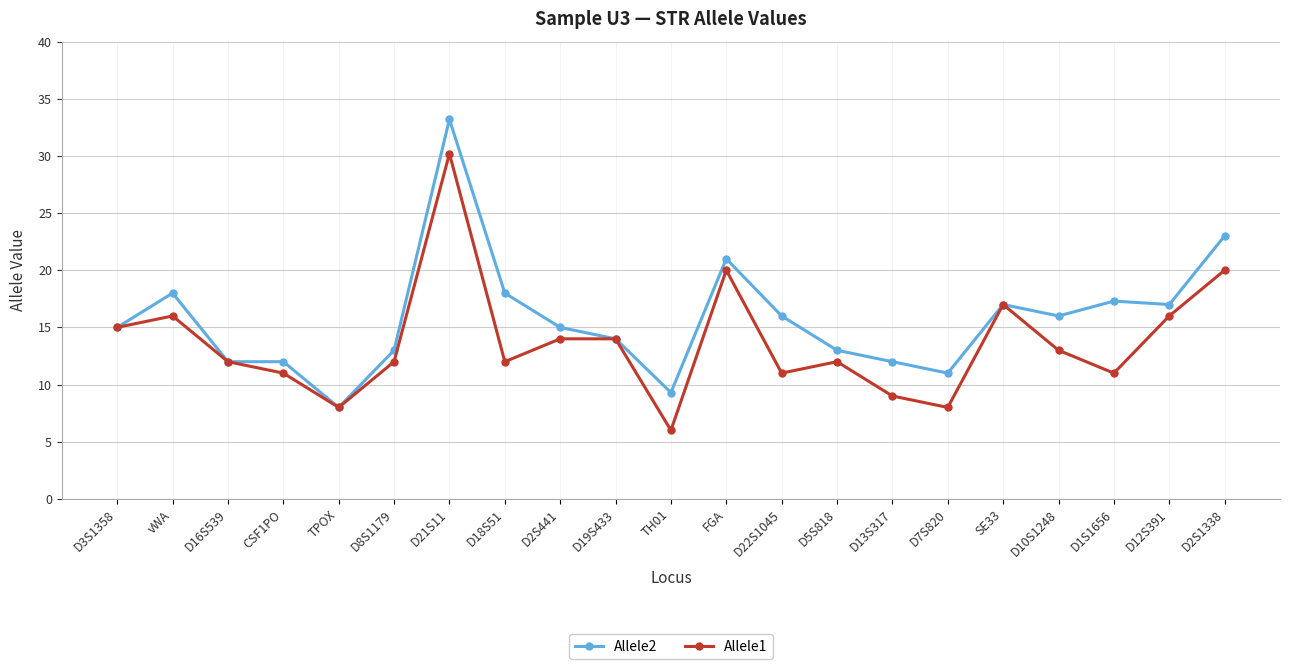

What is the maximum value for Allele2?

33.2